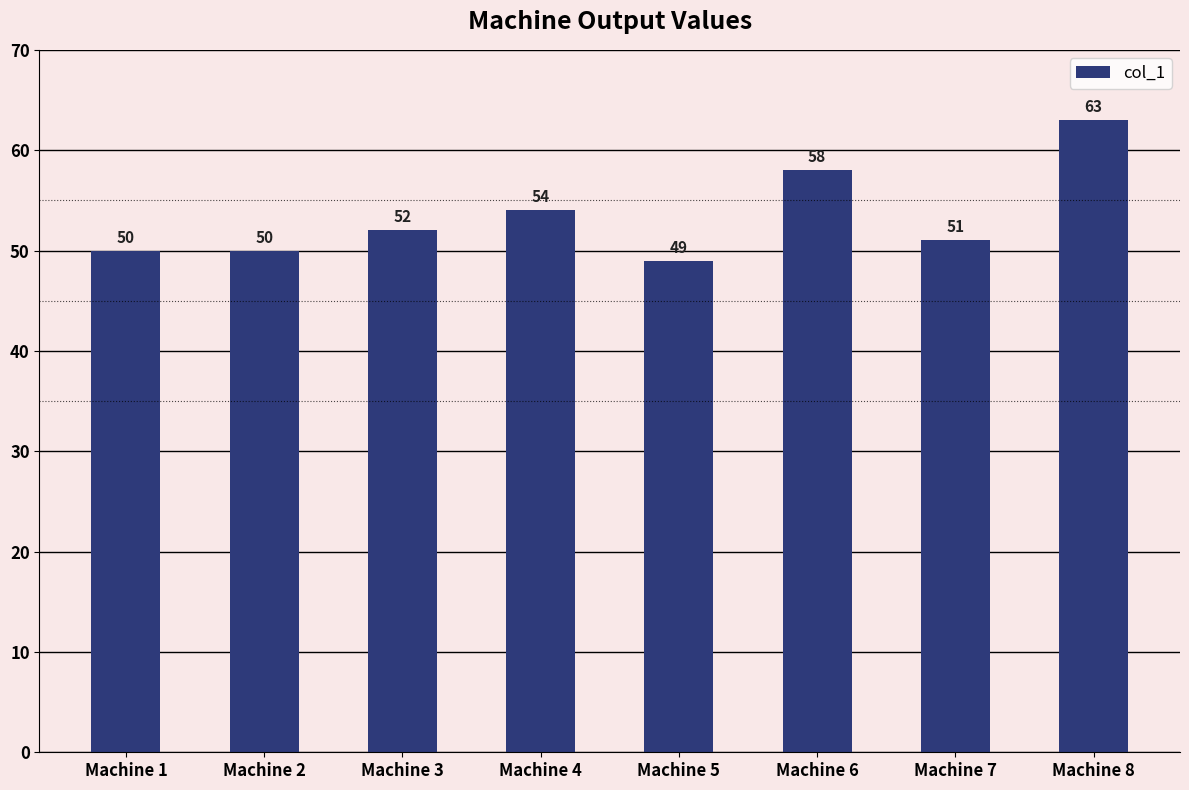

Between Machine 8 and Machine 1, which is larger?

Machine 8